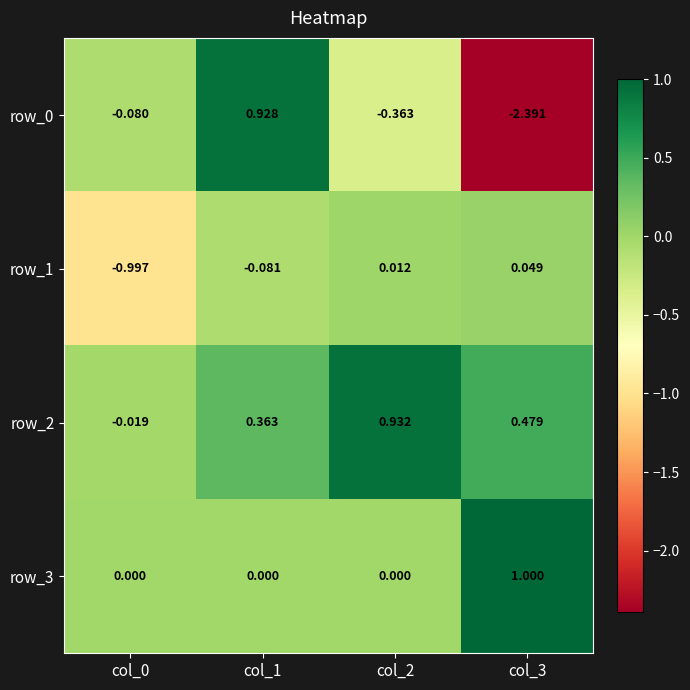

What is the total value across all series at col_1?

1.2